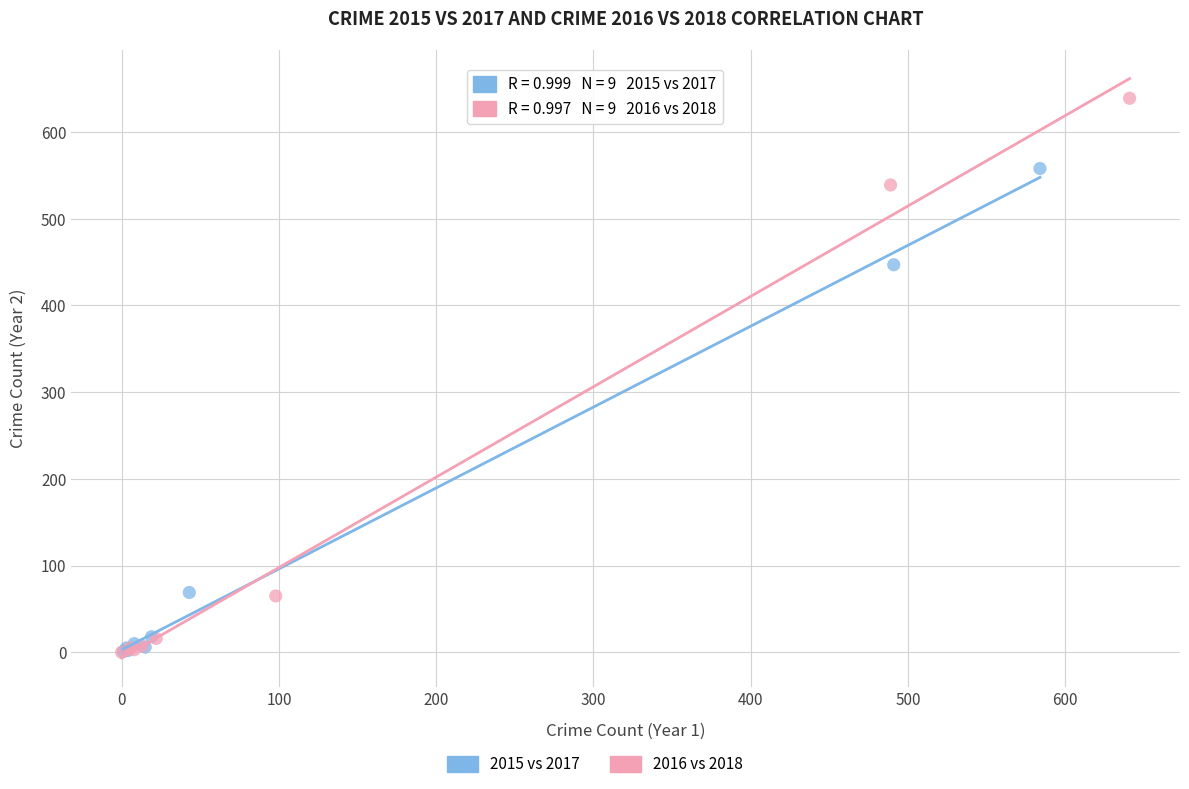

Which series reaches the maximum Y coordinate?

2016 vs 2018